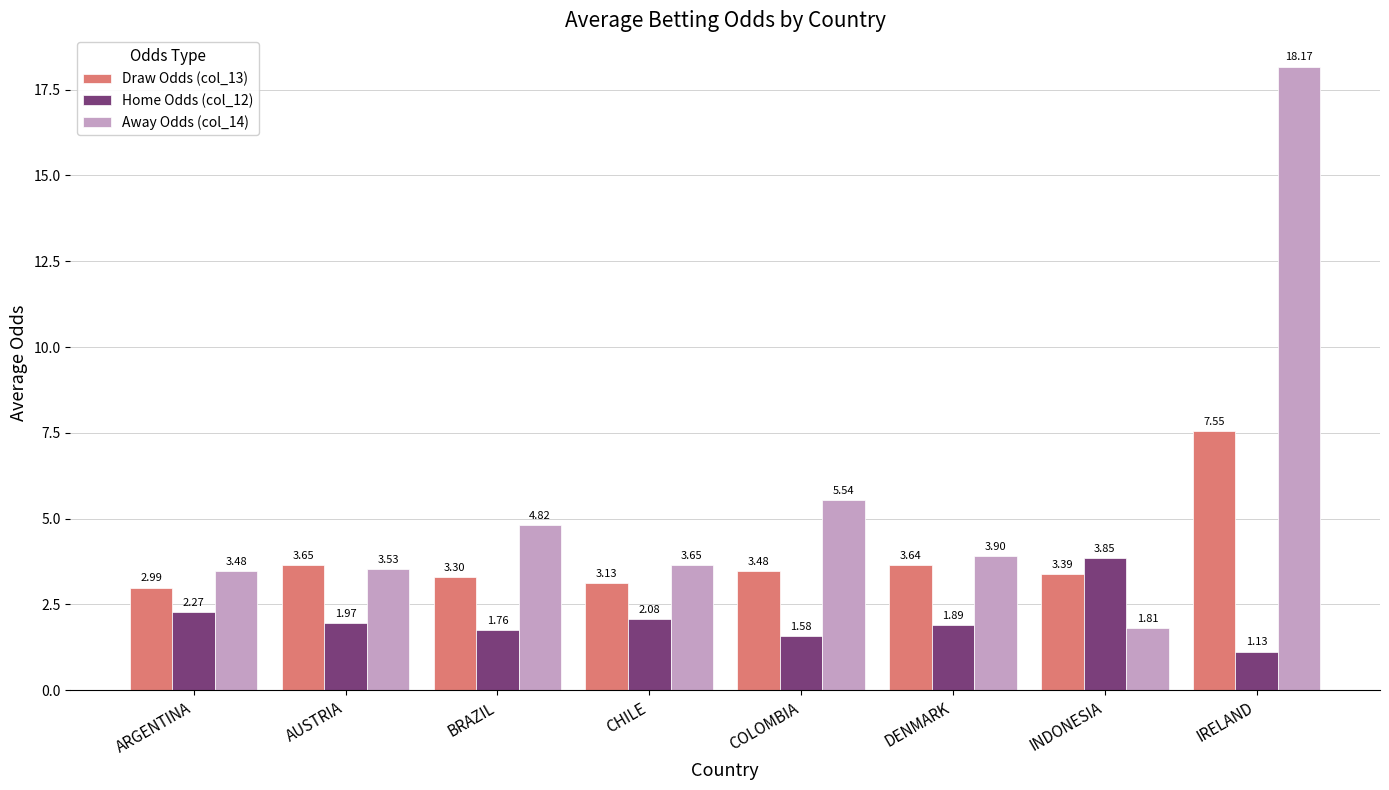

How many distinct data groups are displayed?

3